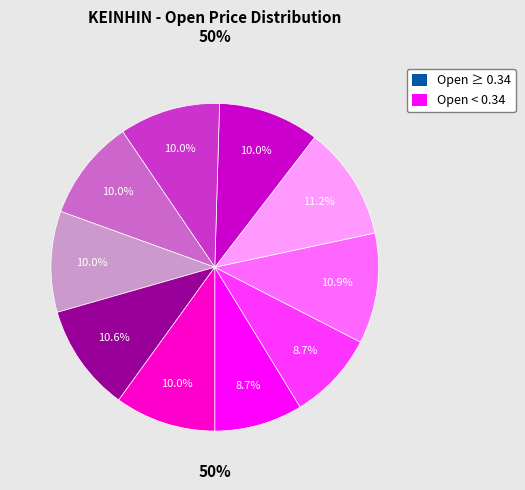

How many slices are in this pie chart?

10